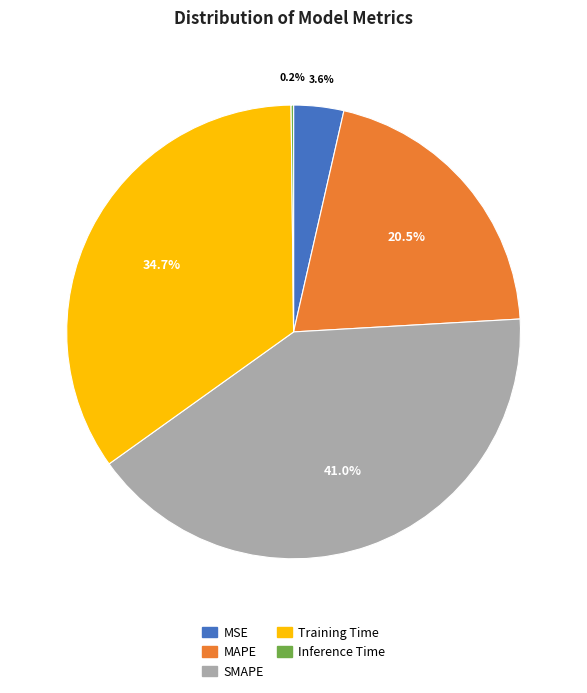

To the nearest percent, what is the difference between the MAPE and Training Time slice percentages?

14%